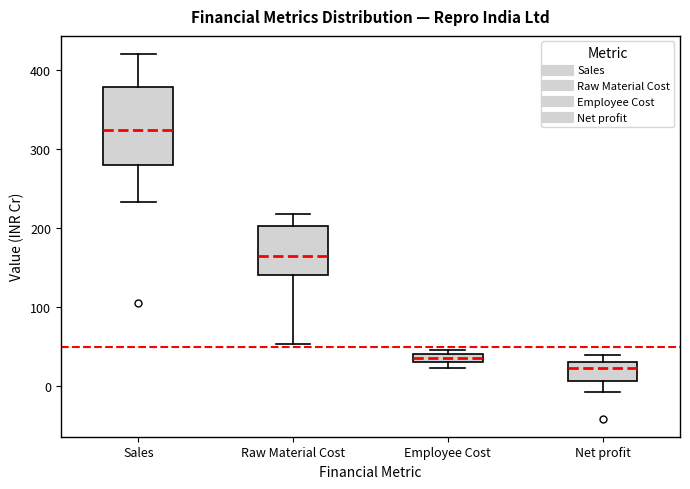

Where is the lower edge of the box for Sales on the y-axis? The values are not printed on the chart, so give them approximately, as read against the axis.

280